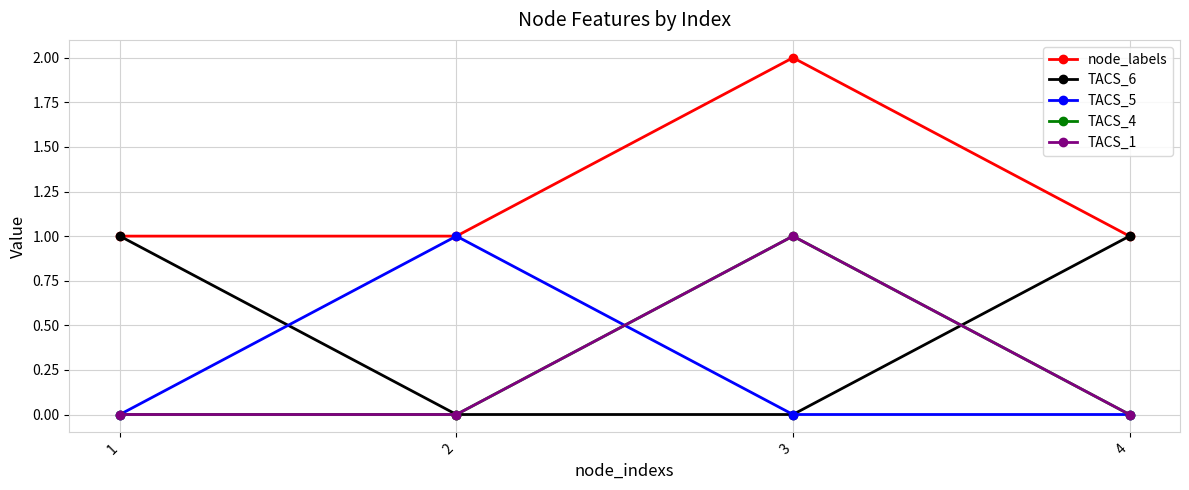

Reading left to right, extract all data points from this chart.

node_labels: 1=1	2=1	3=2	4=1
TACS_6: 1=1	2=0	3=0	4=1
TACS_5: 1=0	2=1	3=0	4=0
TACS_4: 1=0	2=0	3=1	4=0
TACS_1: 1=0	2=0	3=1	4=0